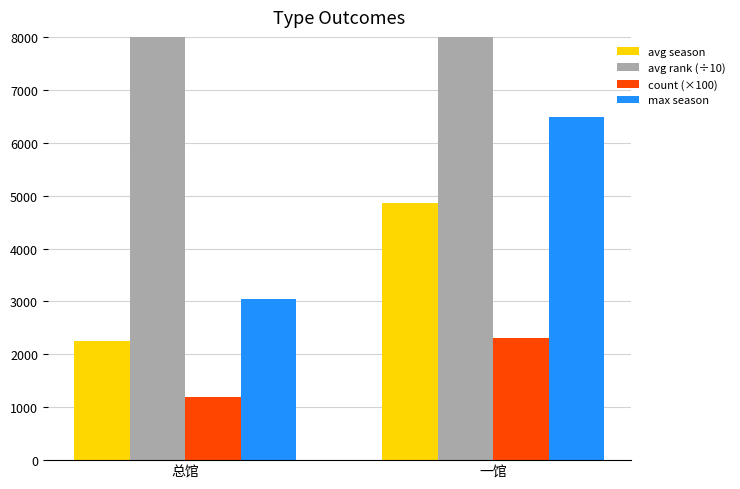

How many categories are shown in the chart?

2